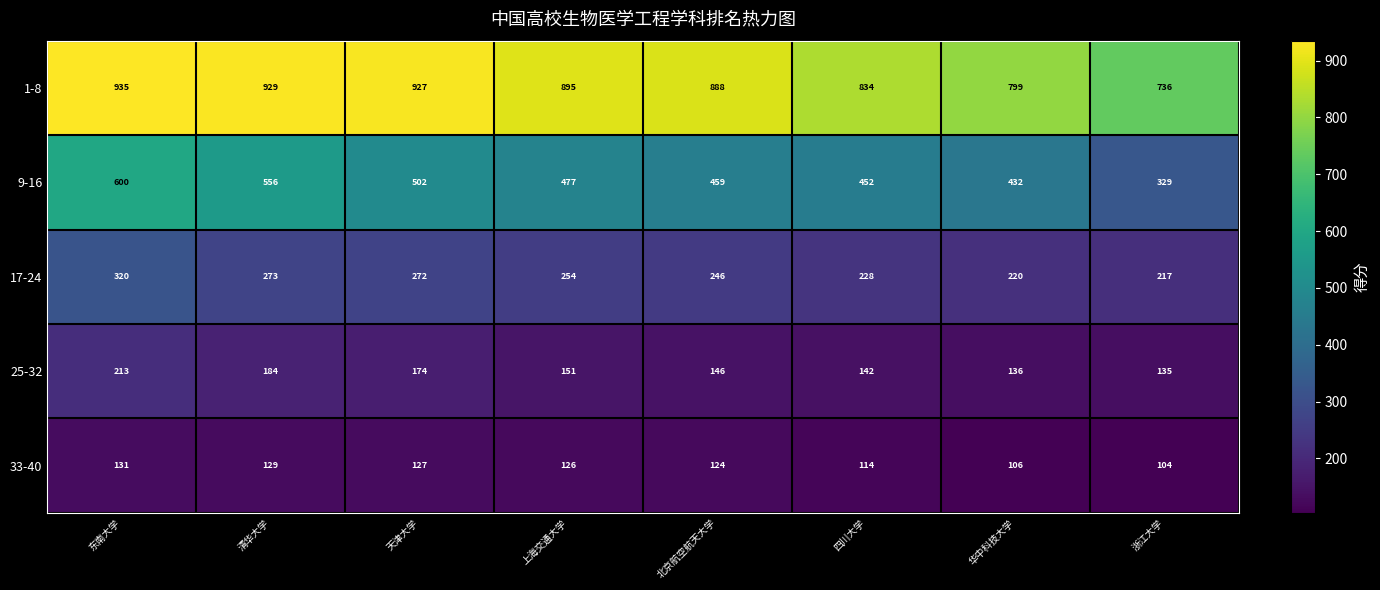

What is the average value of the 25-32 series?

160